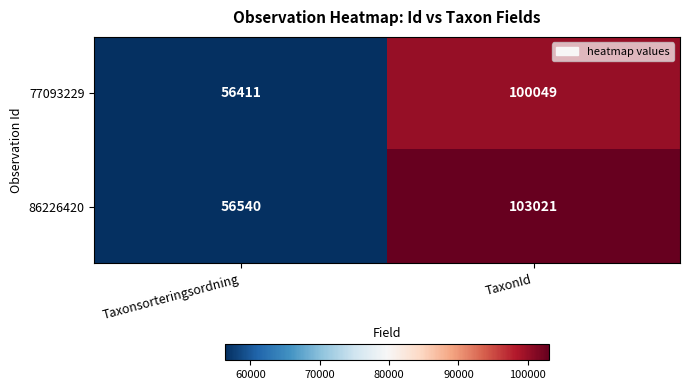

Reading left to right, extract all data points from this chart.

77093229: 56411	100049
86226420: 56540	103021